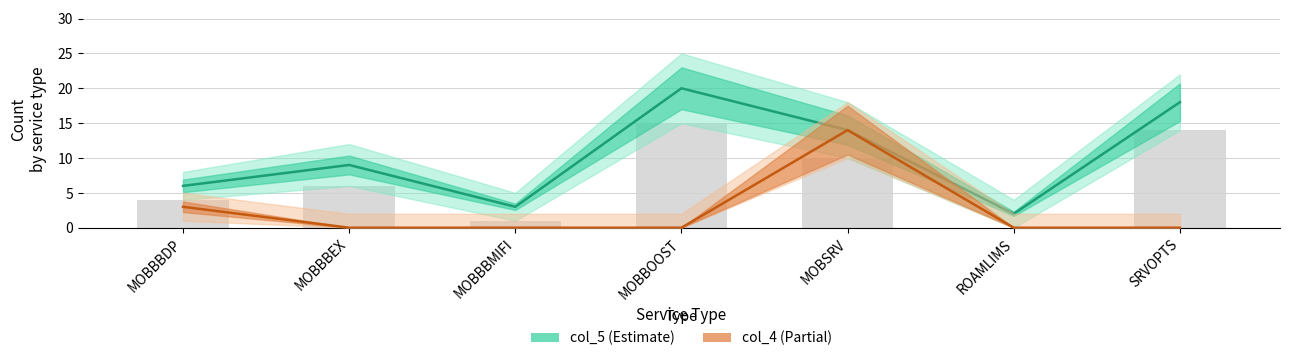

At MOBBBMIFI, list the series in order from largest to smallest.

col_5, col_4